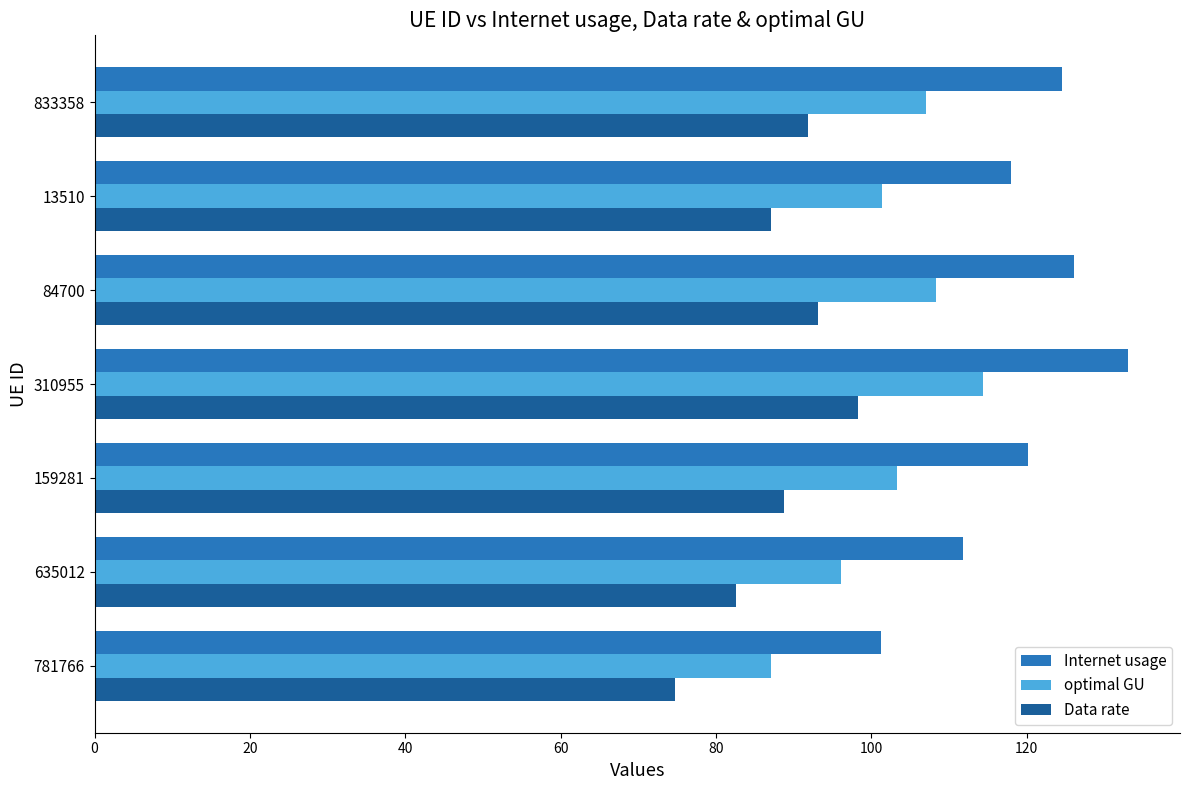

What are all the series names shown in the legend?

Internet usage, optimal GU, Data rate